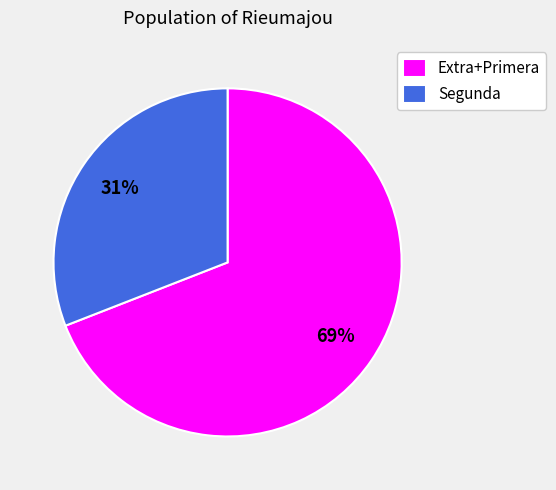

Is there any slice that represents more than half of the pie?

Yes